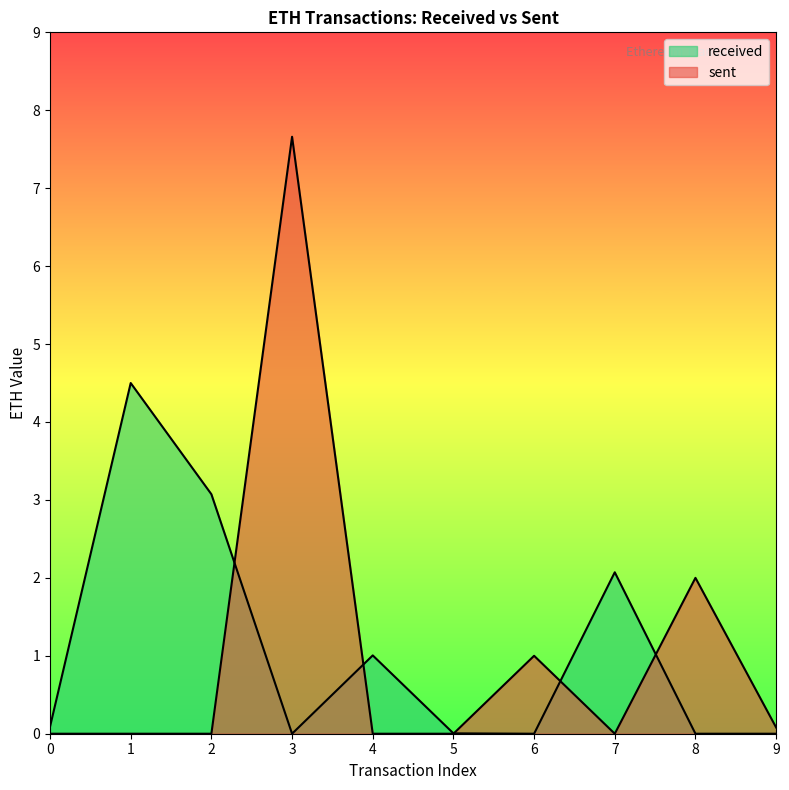

Is it true that received equals 3.1 at 2?

True